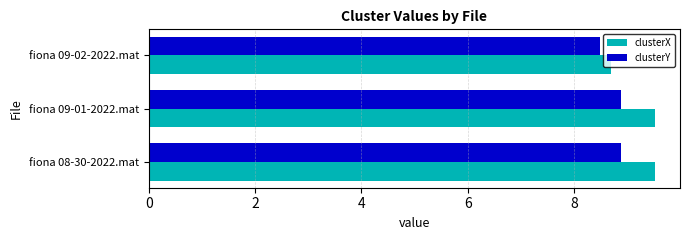

Where is clusterY nearest to the value 8?

fiona 09-02-2022.mat